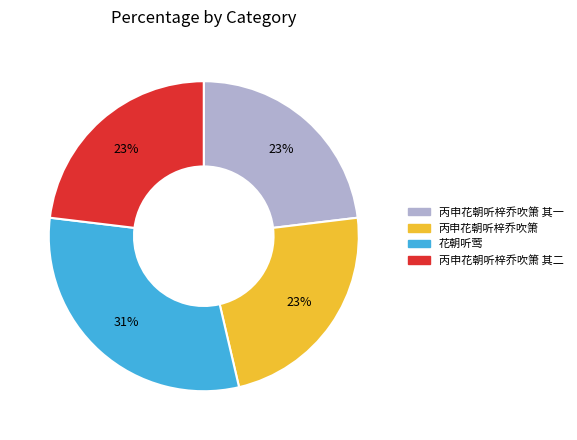

To the nearest percent, what is the average slice percentage?

25%